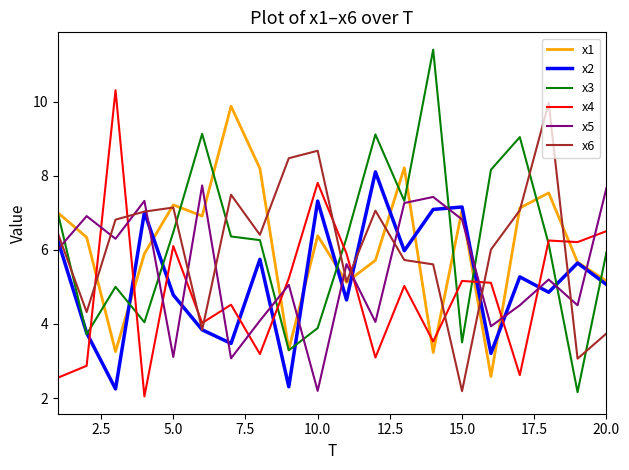

What is the highest value of the x5 series?

7.7